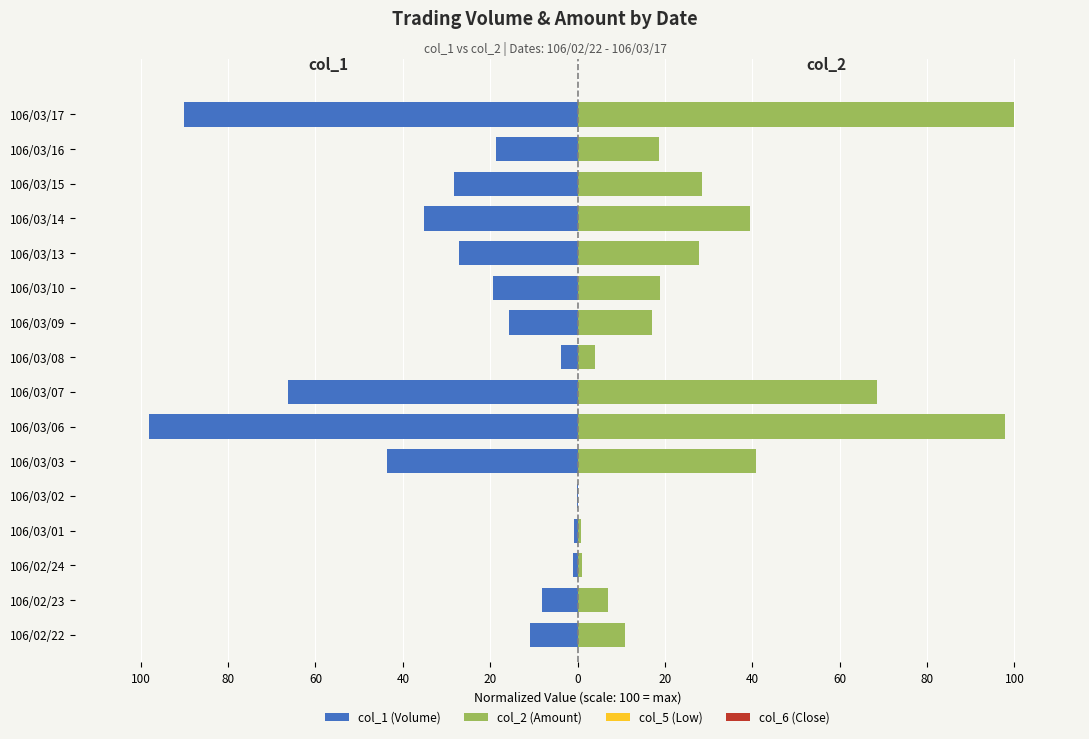

Is it true that col_6 (Close) equals 0.0 at 106/03/02?

True